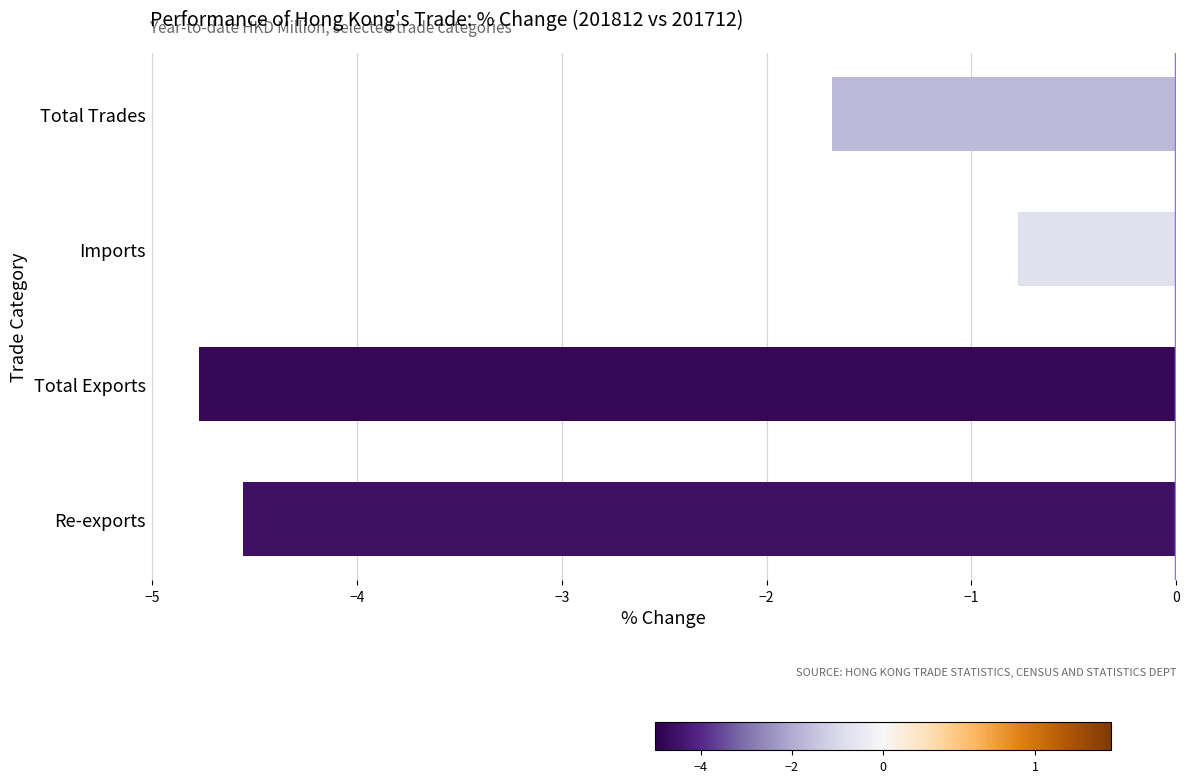

Rank the categories by value from lowest to highest.

Total Exports, Re-exports, Total Trades, Imports